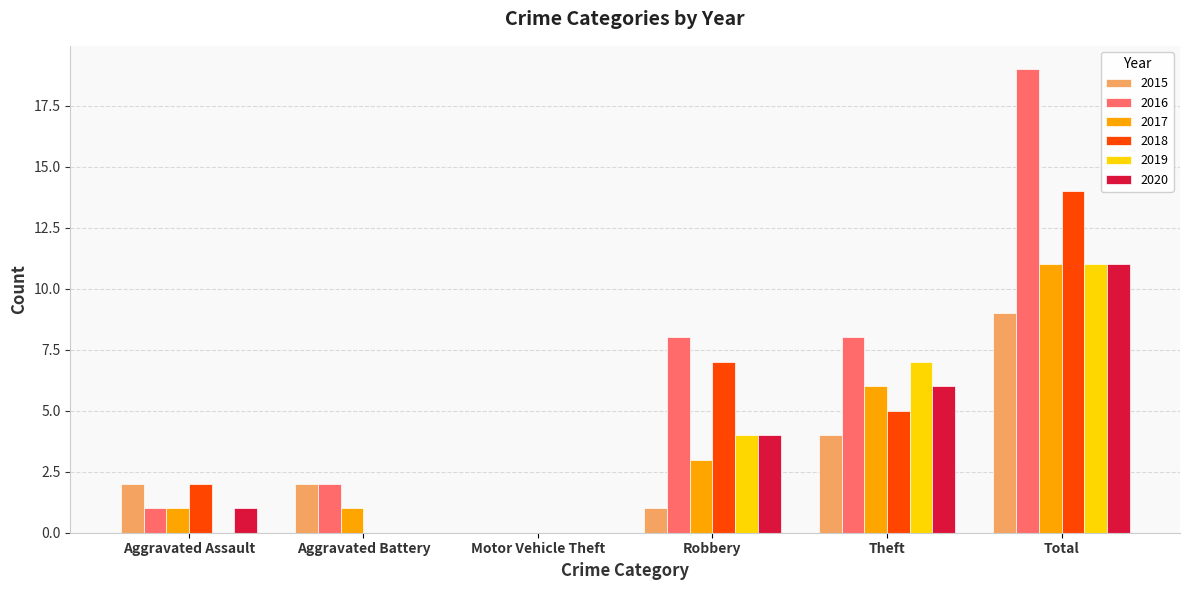

What is the average value of the 2020 series?

4